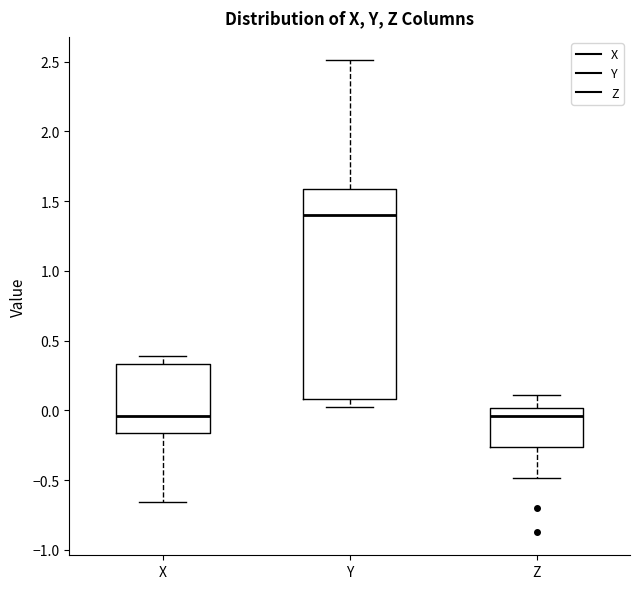

Where does the upper whisker of the box for Y end on the y-axis? The values are not printed on the chart, so give them approximately, as read against the axis.

2.50